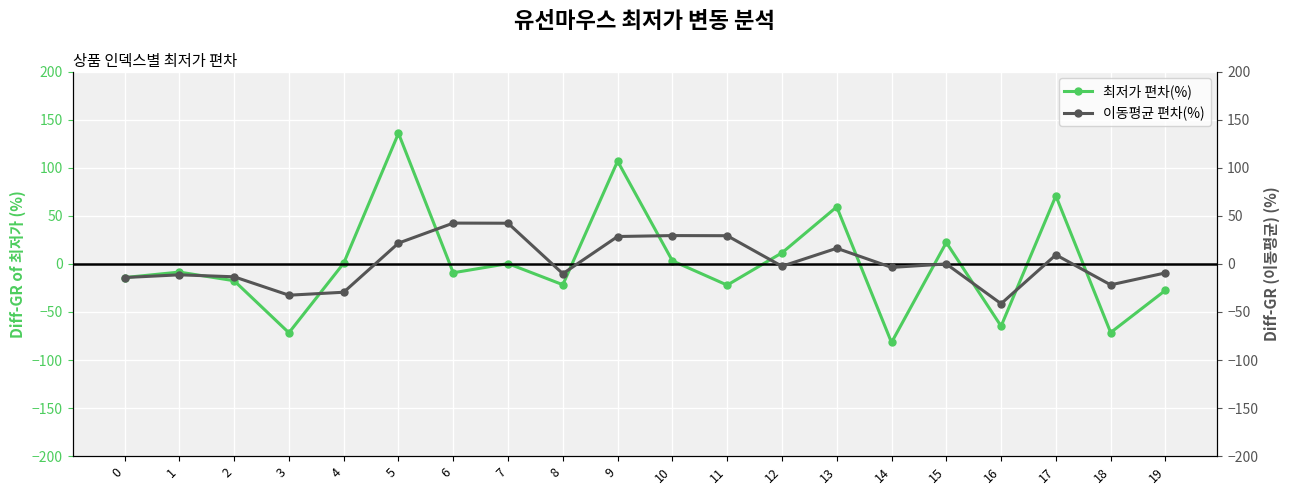

What is the sum of the 최저가 편차(%) values at 5 and 11?

113.7